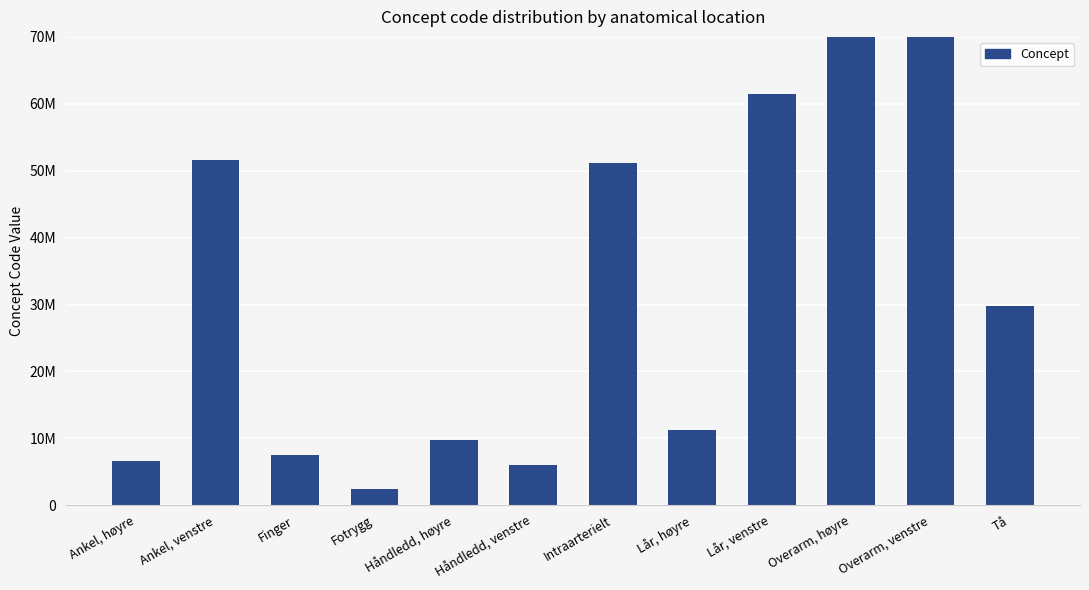

The chart shows a value of 158710752 at Overarm, høyre. True or false?

False